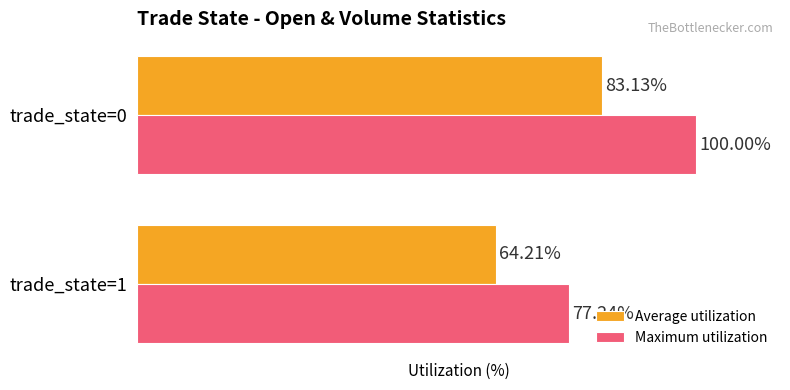

Between trade_state=1 and trade_state=0, which series saw the biggest shift?

Maximum utilization